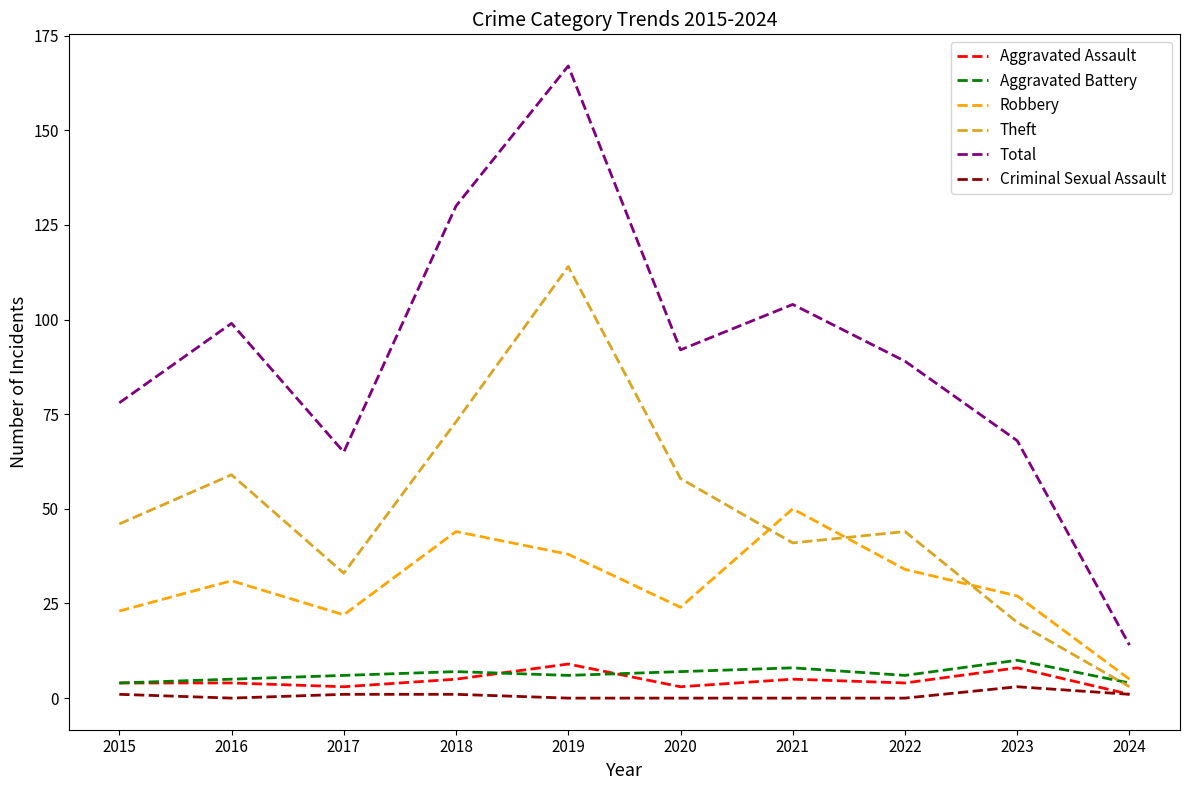

True or false: Robbery has a value of 31 at 2016.

True